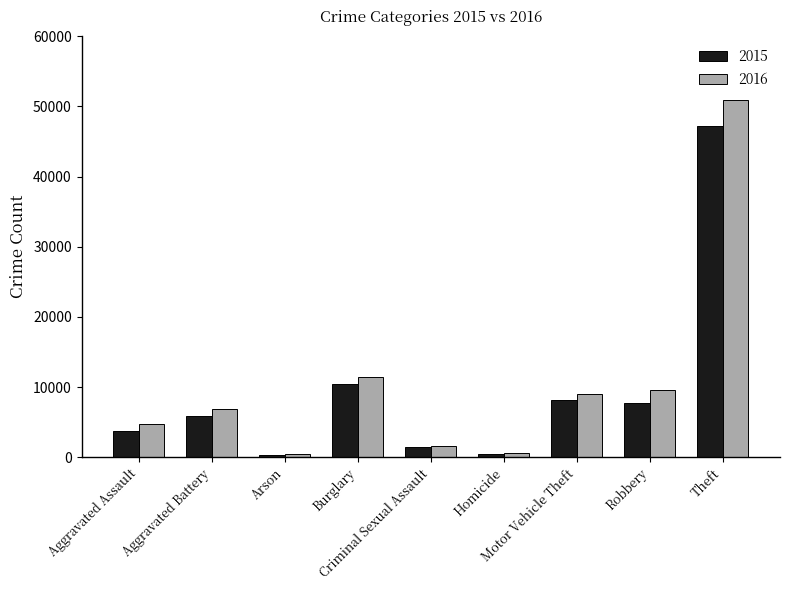

Is the value of 2015 at Theft greater than the value of 2016 at Aggravated Assault?

Yes